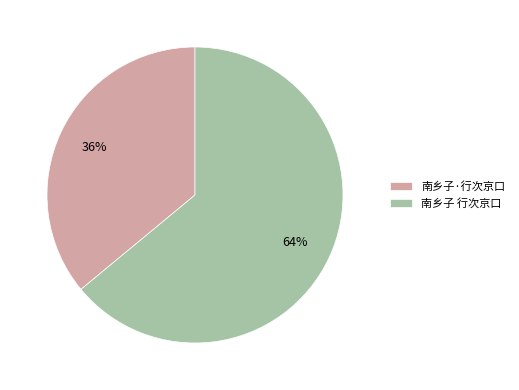

Which has a higher value, 南乡子·行次京口 or 南乡子 行次京口?

南乡子 行次京口